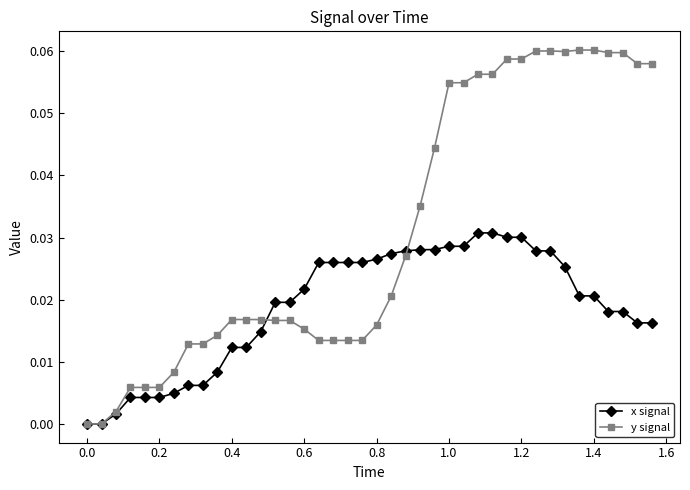

List the series in order of their peak value, lowest first.

x signal, y signal